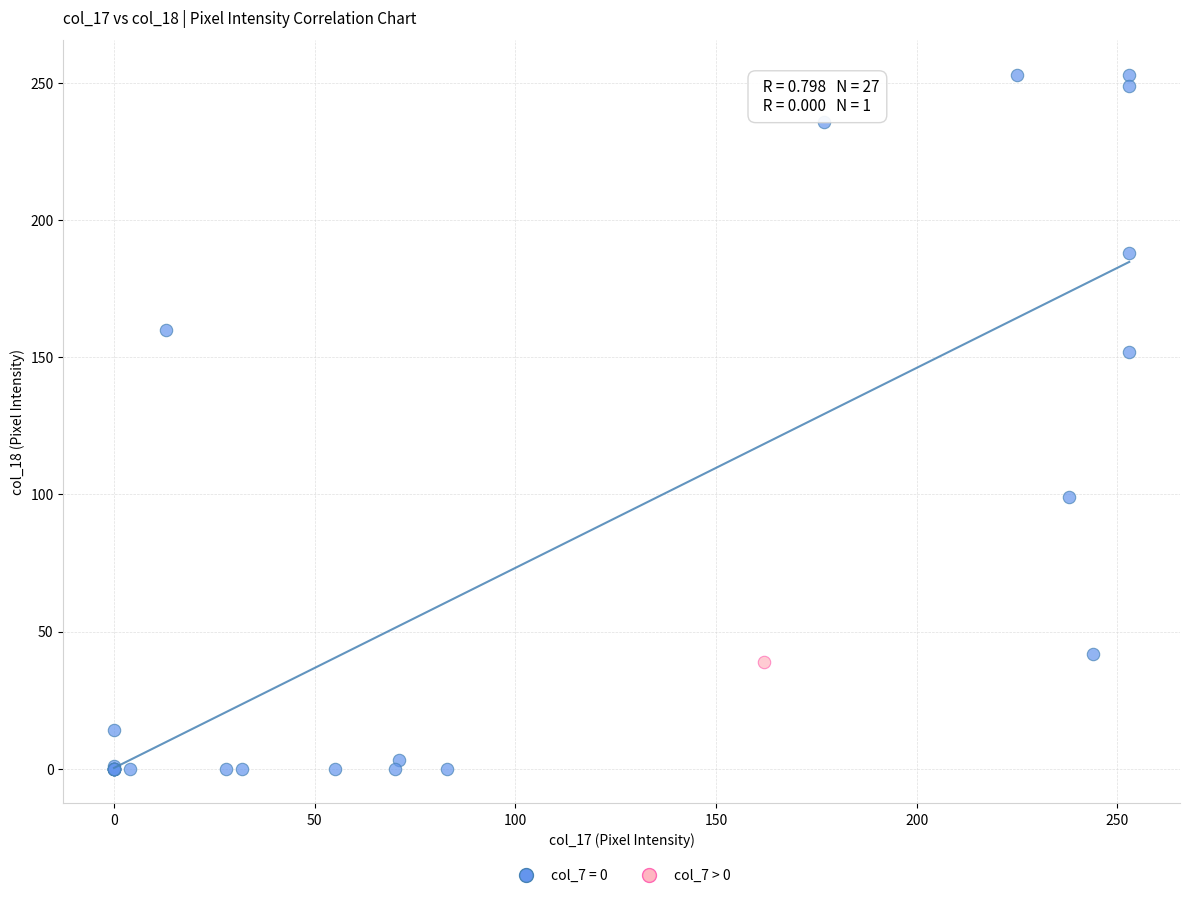

What are all the series names shown in the legend?

col_7 = 0, col_7 > 0